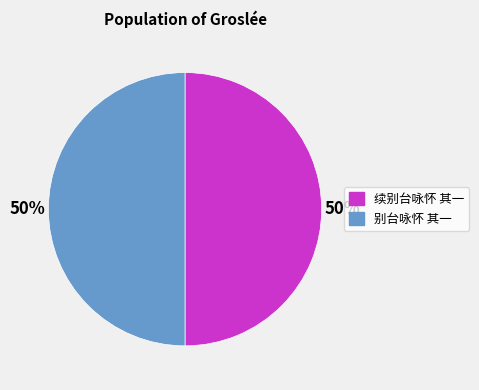

How many slices are in this pie chart?

2